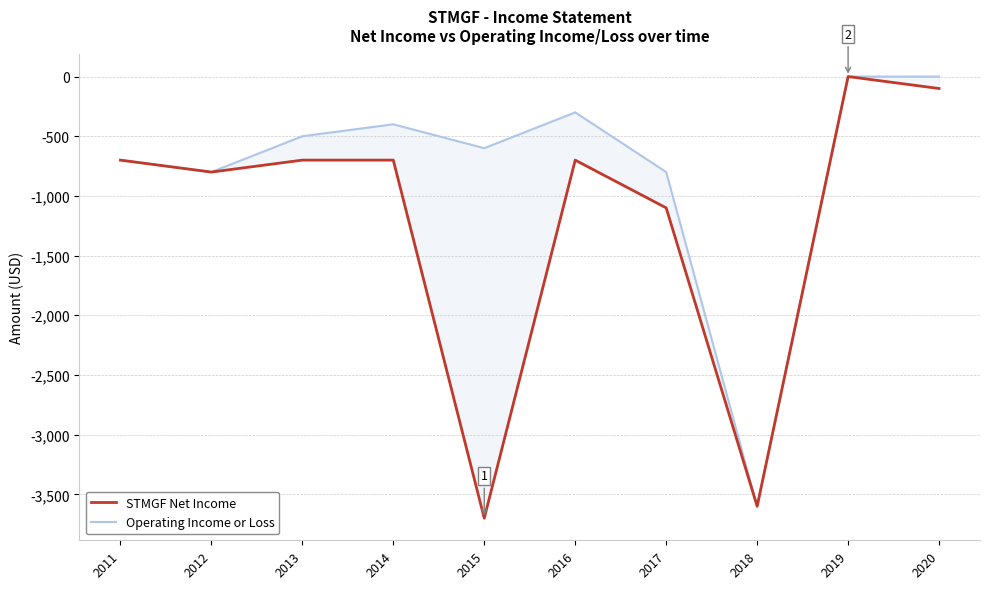

What is the sum of all STMGF Net Income values?

-12100